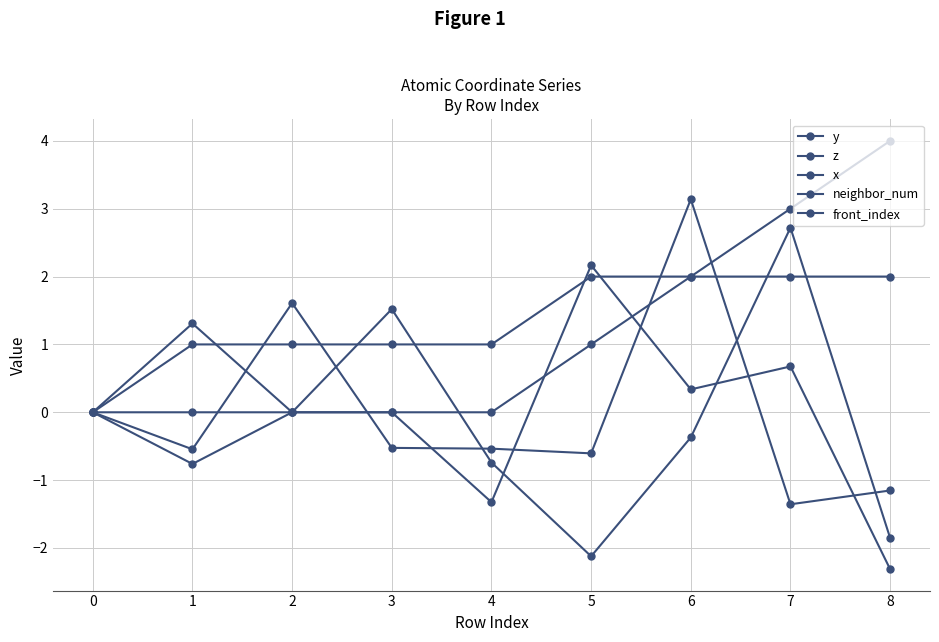

Rank the series at 6 from highest to lowest value.

z, neighbor_num, front_index, y, x